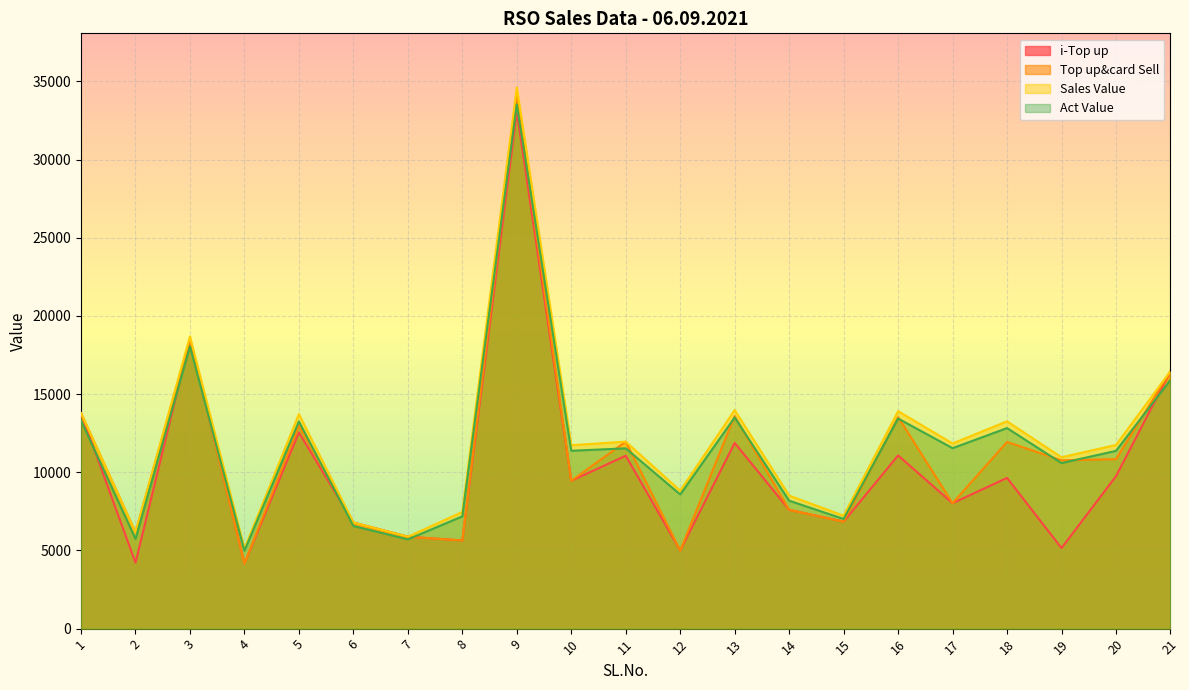

Does the chart display data point markers on the line(s)?

No